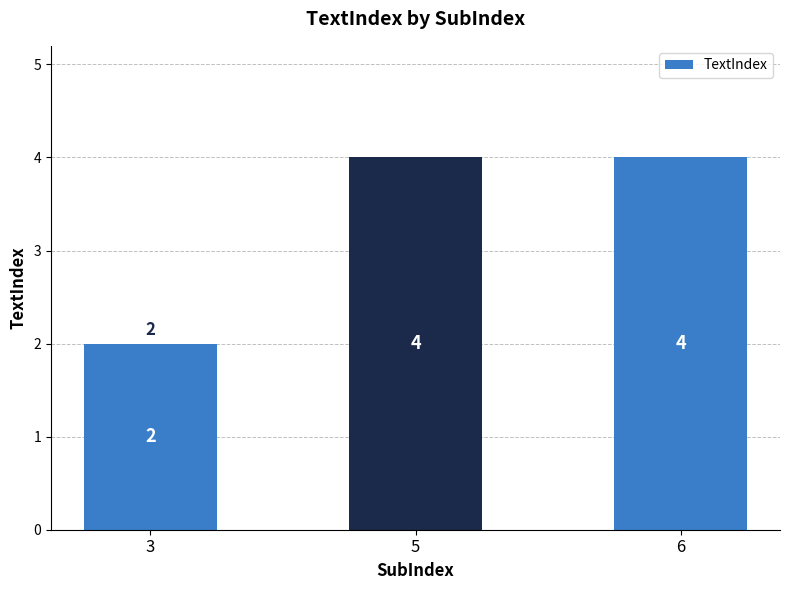

The value at 3 is 4. True or false?

False